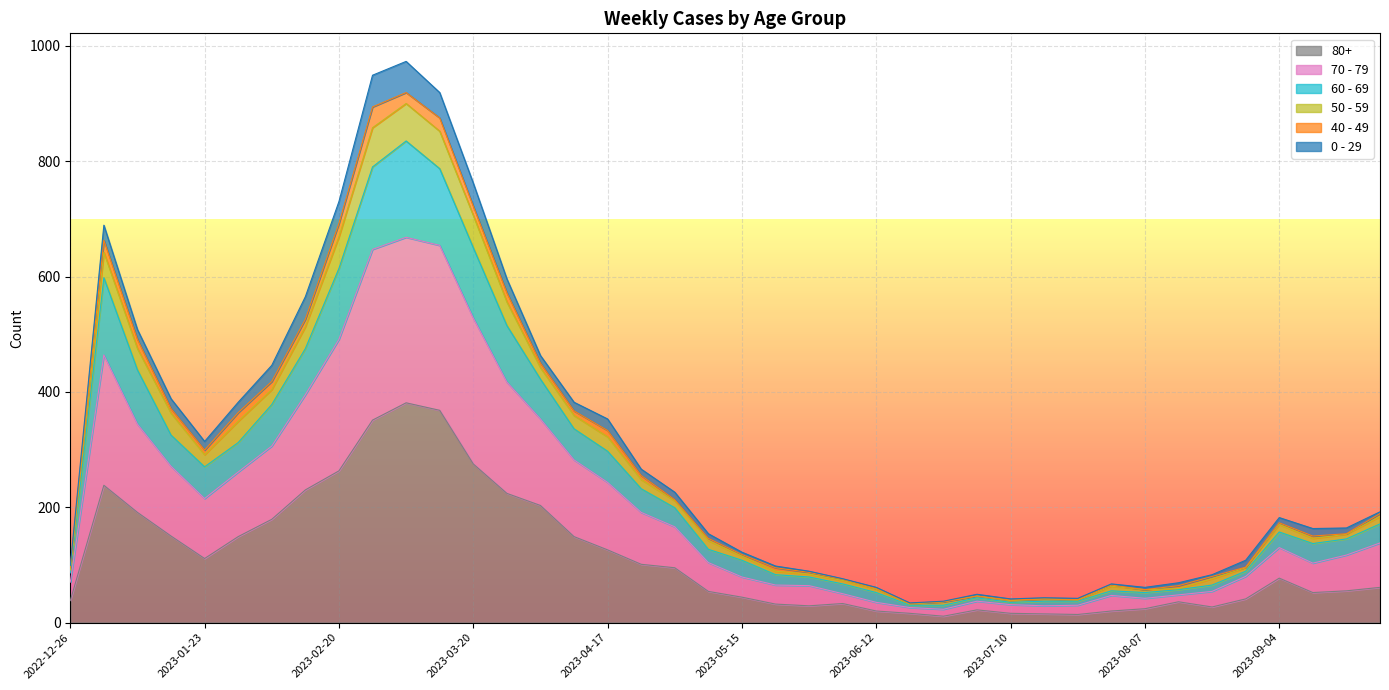

True or false: 80+ and 60 - 69 intersect in this chart.

False